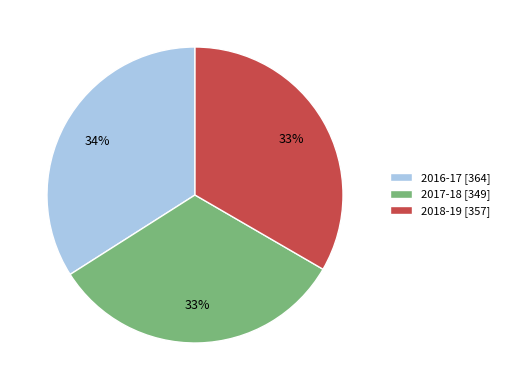

True or false: 2018-19 accounts for 27% of the total.

False